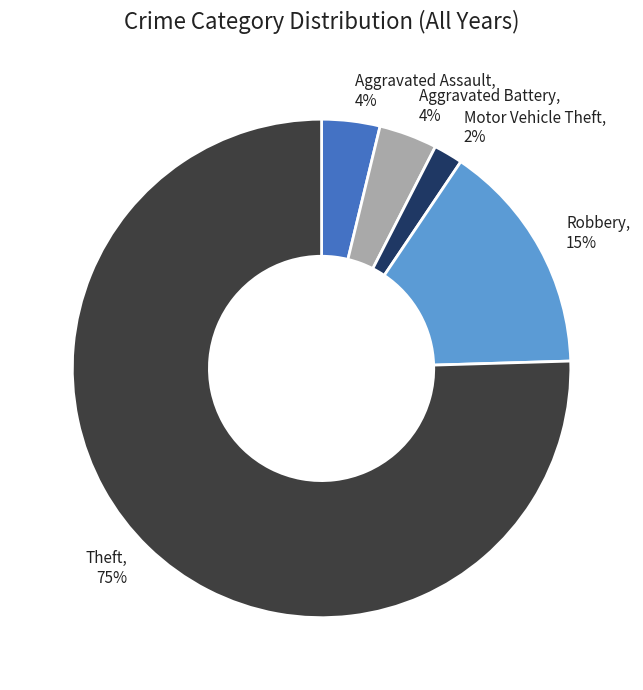

How many segments does this pie chart have?

5